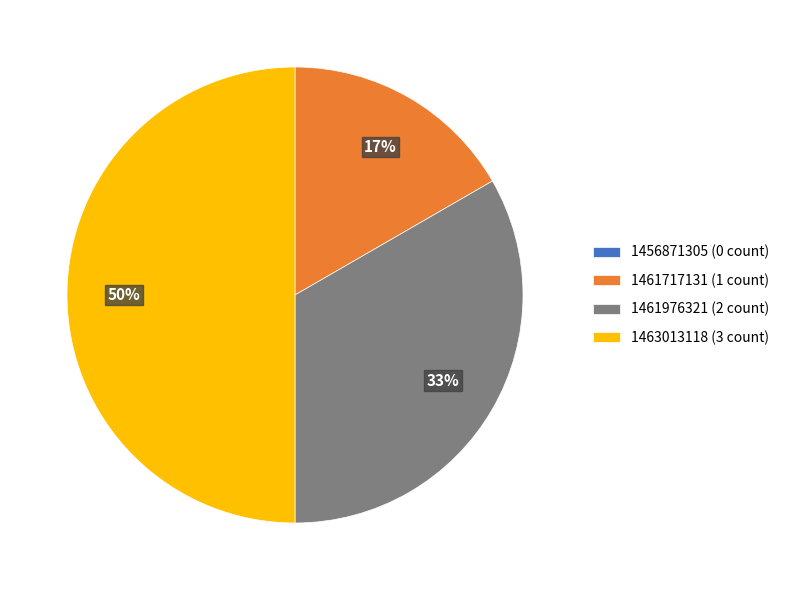

Does 1461976321 represent more than half of the total?

No